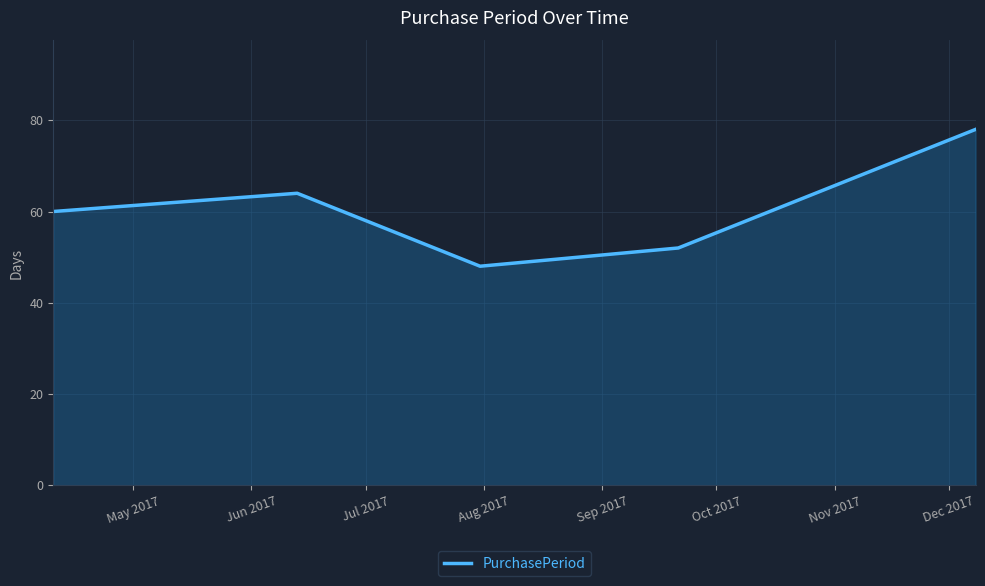

How many interior local valleys (lower than both neighbors) does the data have?

1